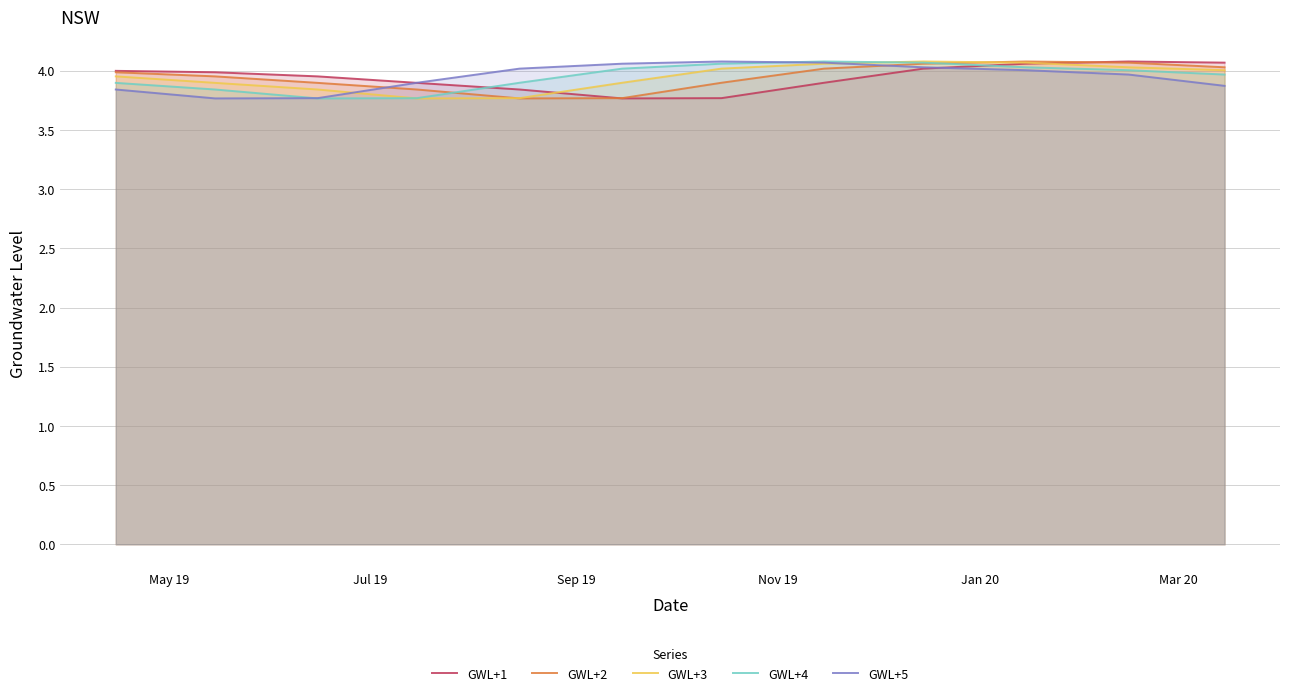

At how many categories does at least one series exceed 3?

12